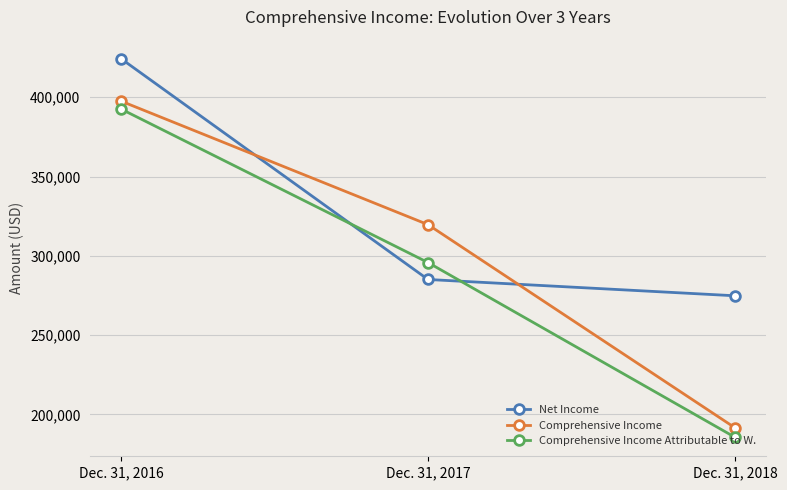

What is the value of the Net Income point at the 1st from the left?

424341